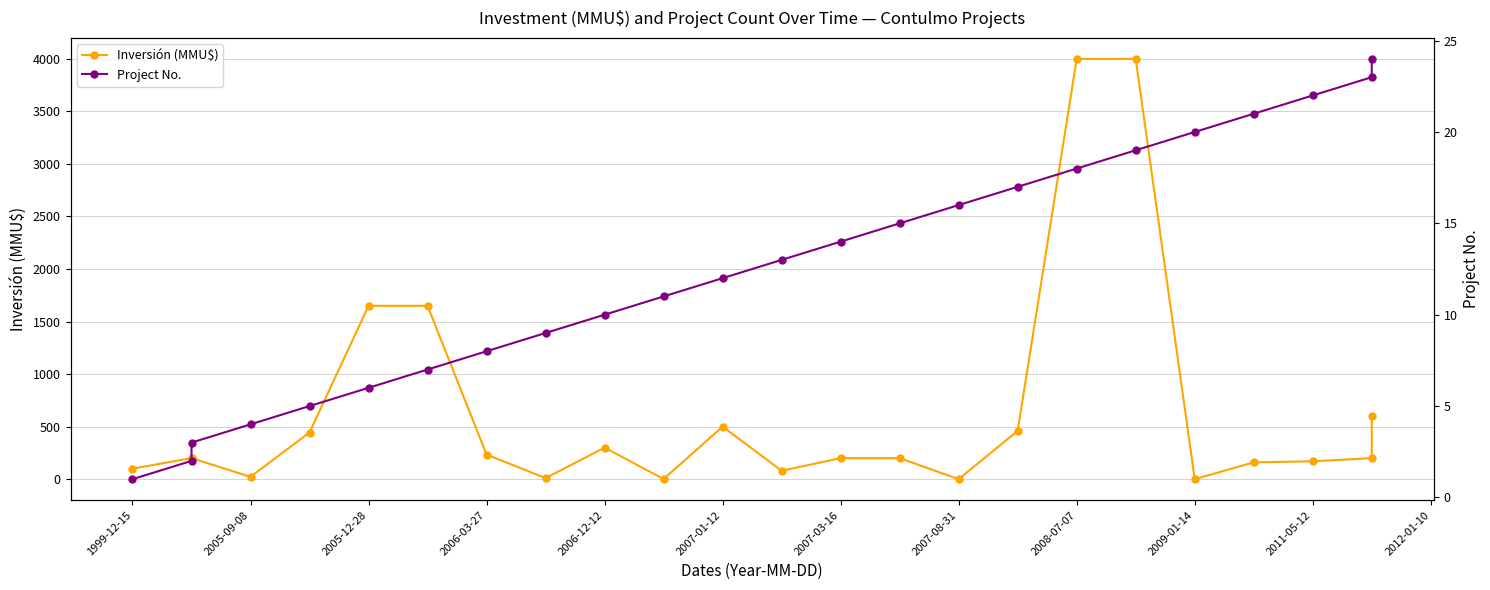

Reading left to right, list all the values displayed in this chart.

Inversión (MMU$): 100	200	200	22	444	1650	1650	234	10	300	1	500	80	200	200	0	460	4000	4000	0	160	170	200	600
Project No.: 1	2	3	4	5	6	7	8	9	10	11	12	13	14	15	16	17	18	19	20	21	22	23	24